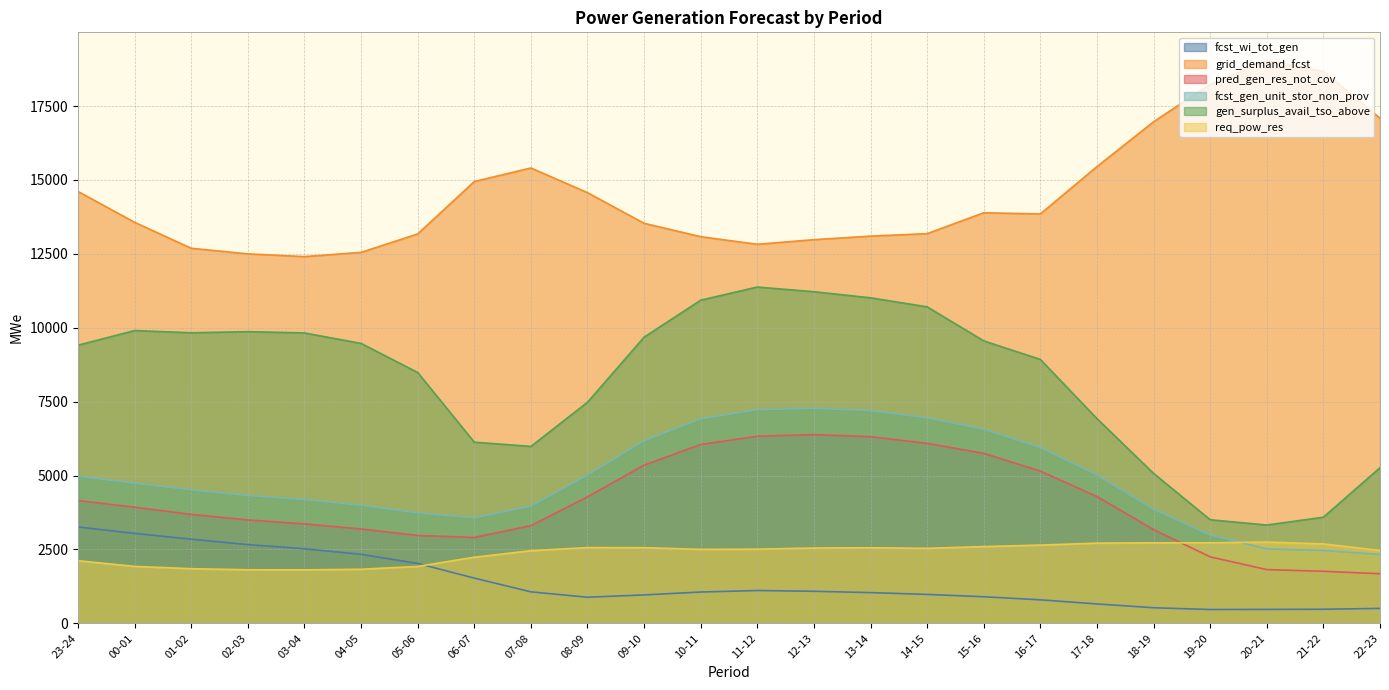

What is the difference between the maximum and minimum values in the req_pow_res series?

939